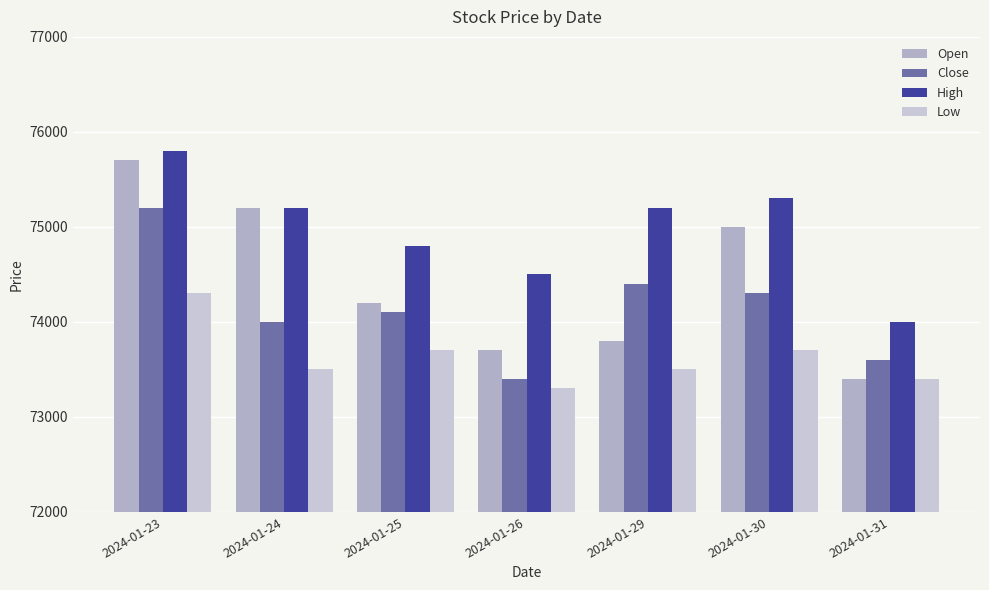

Read the Low value at 2024-01-30, to the nearest 10.

73700